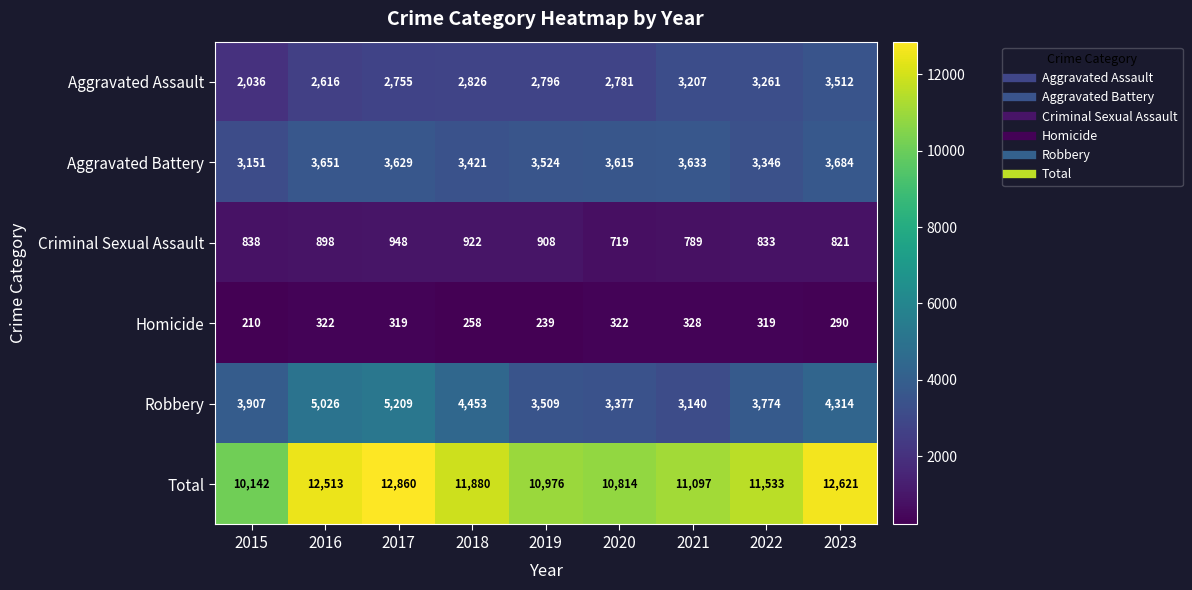

What is the spread (max minus min) of values at 2023?

12331